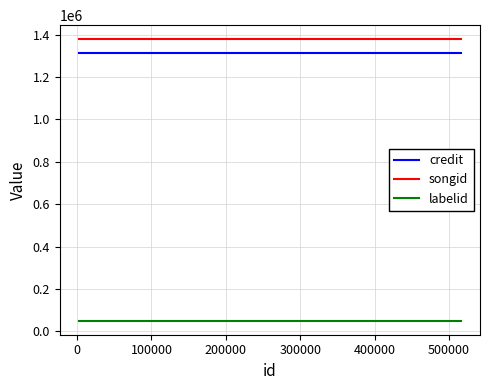

List the series in order of their peak value, highest first.

songid, credit, labelid